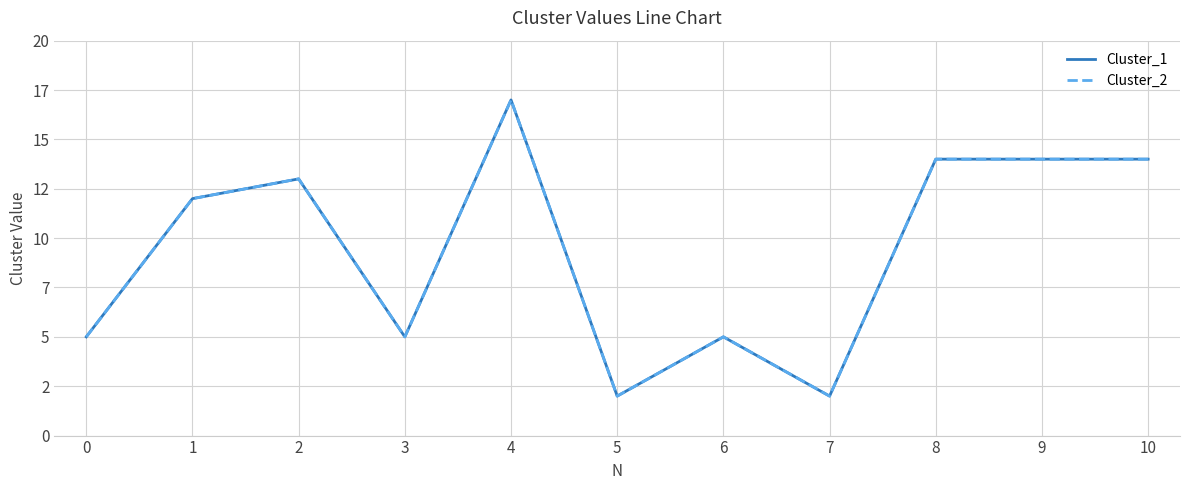

Does the chart display data point markers on the line(s)?

No